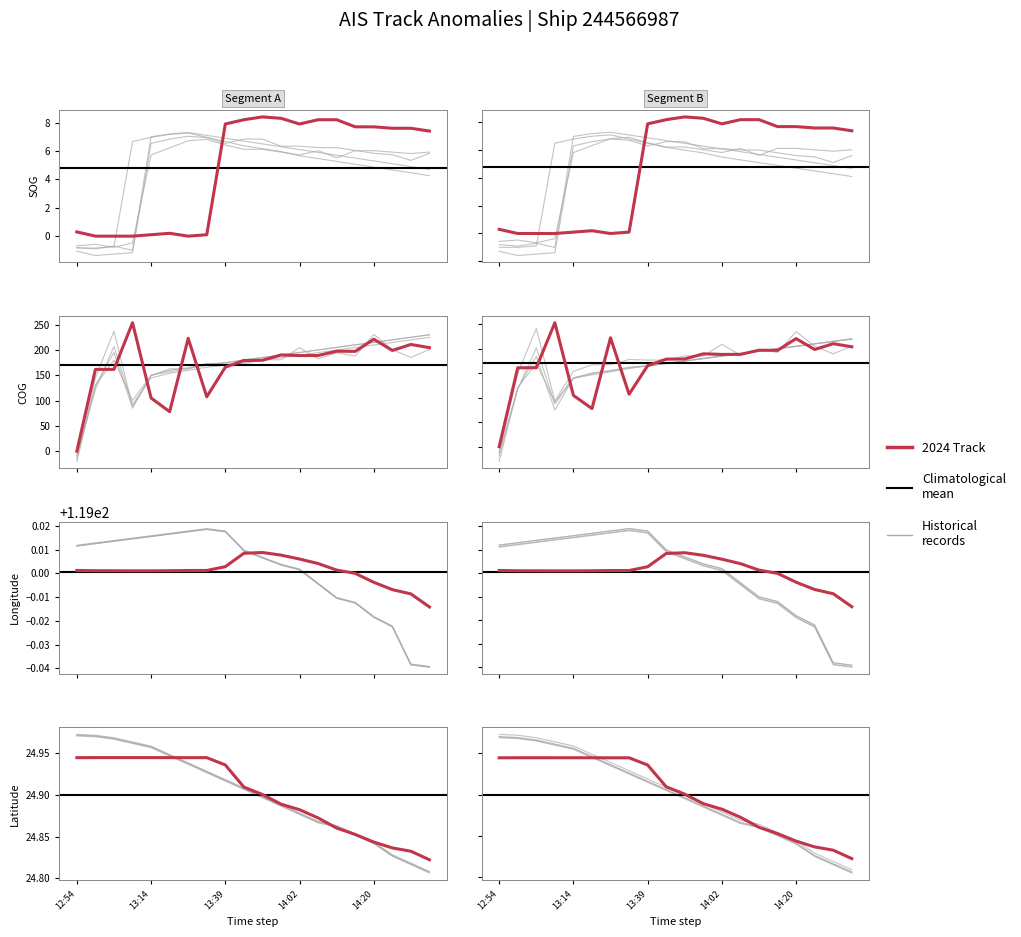

Does the chart display data point markers on the line(s)?

No